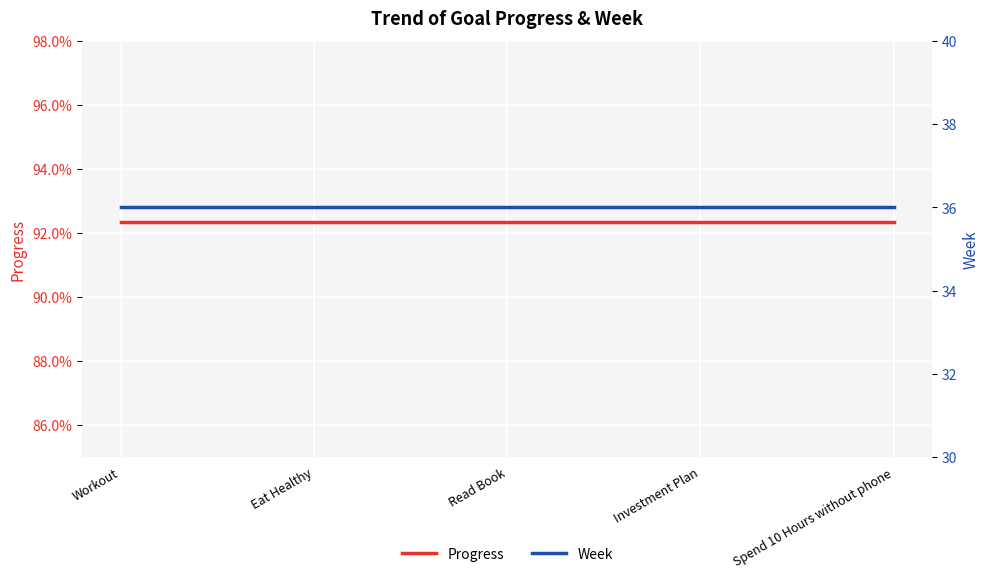

True or false: Week and Progress intersect in this chart.

False